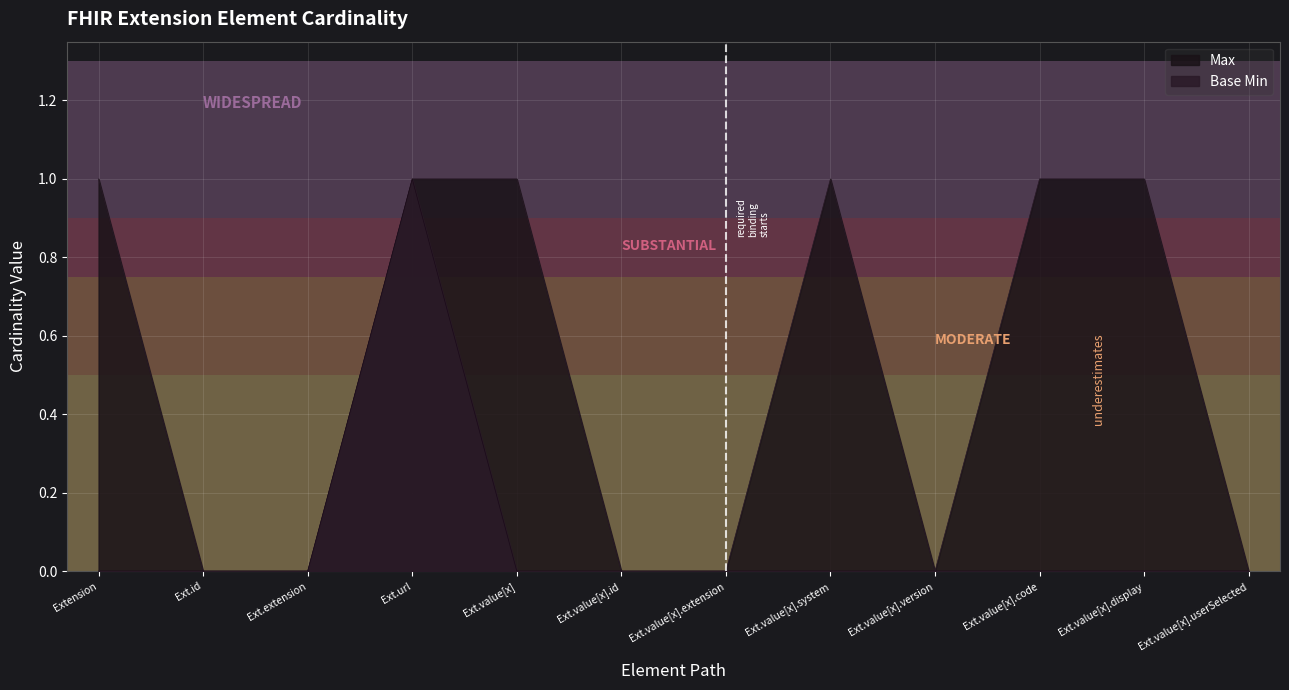

List the series in order of their overall mean, highest first.

Max, Base Min